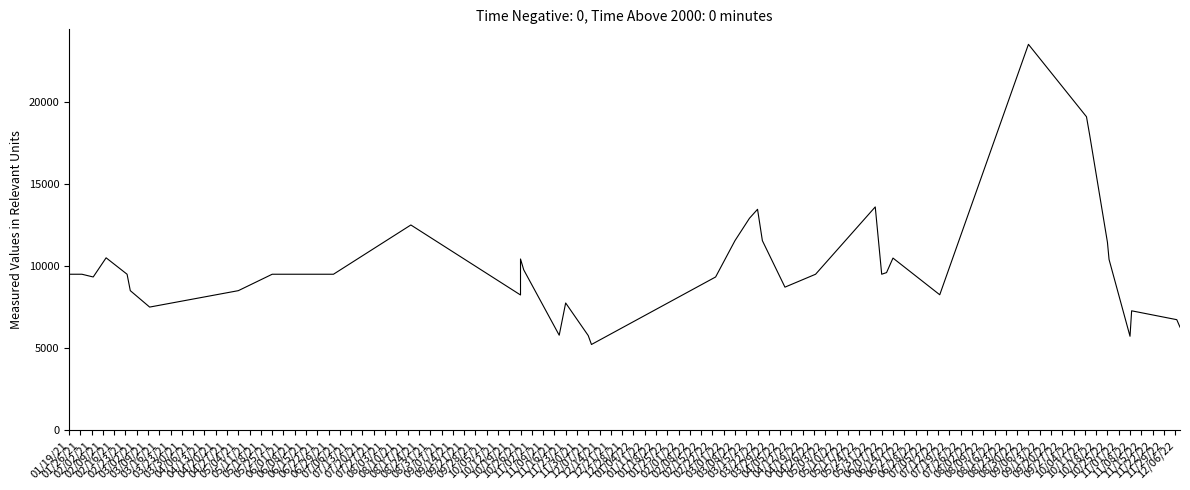

Does the chart have visible grid lines?

No